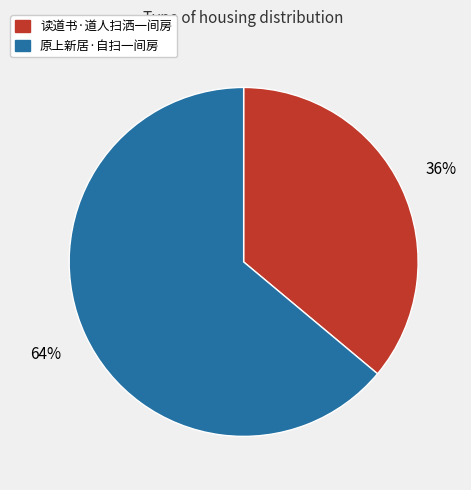

Do 原上新居·自扫一间房 and 读道书·道人扫洒一间房 together represent more than half of the pie?

Yes